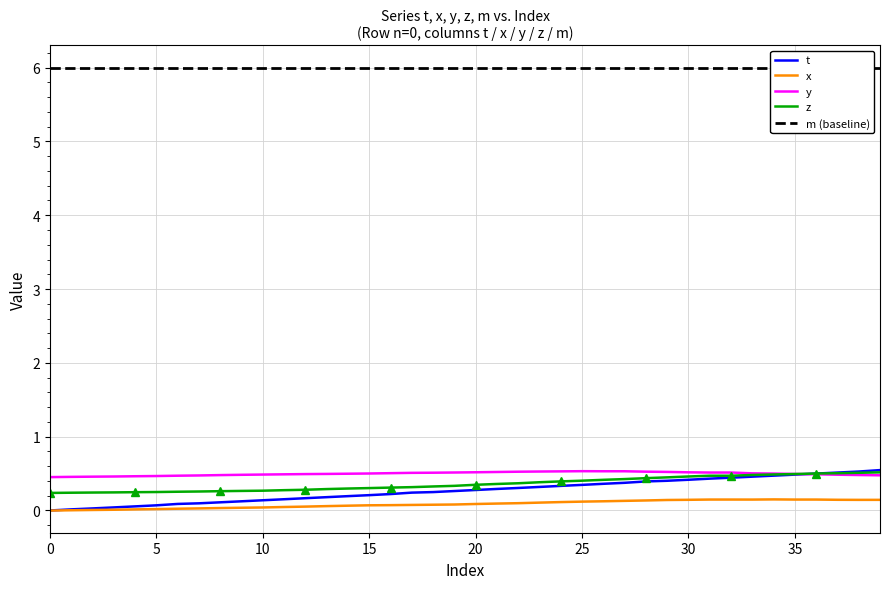

At which category is the sum across all series the highest?

39